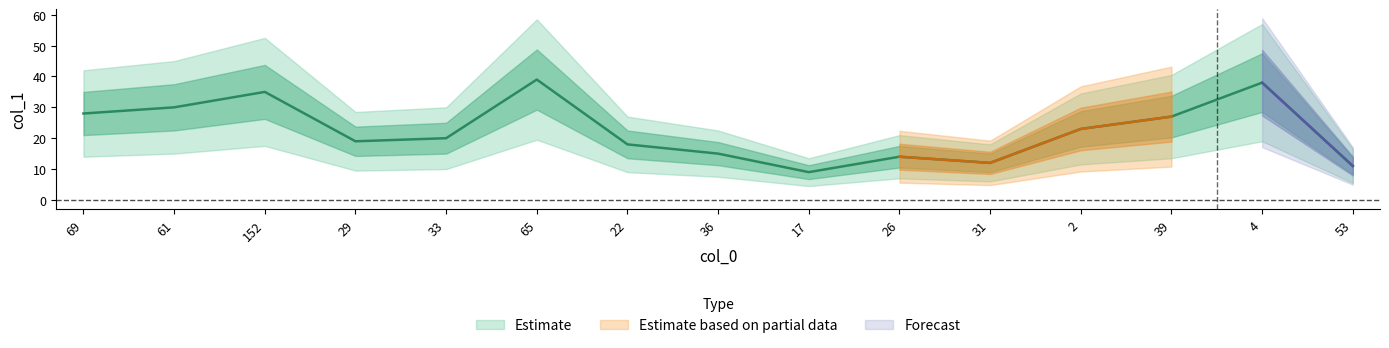

The chart shows a value of 16 at 69. True or false?

False